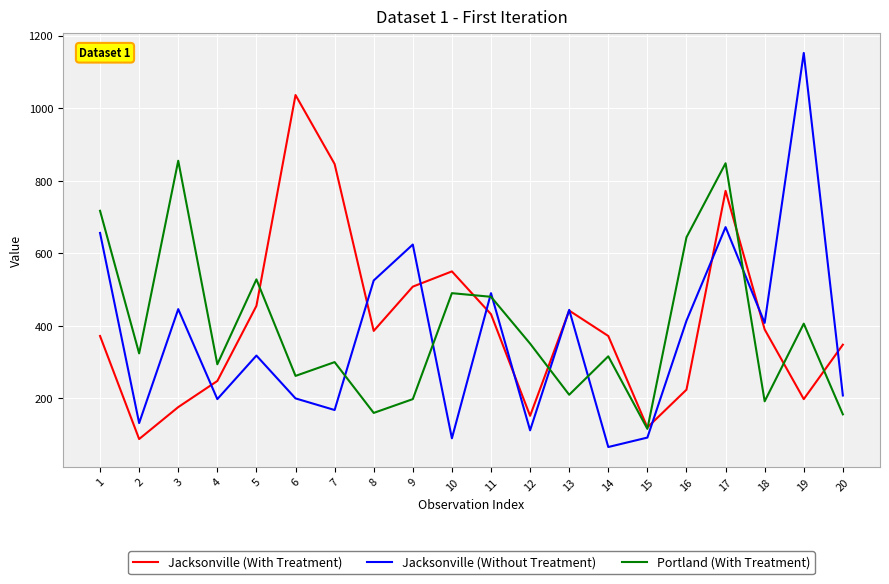

What is the difference between the highest and lowest values at 3?

679